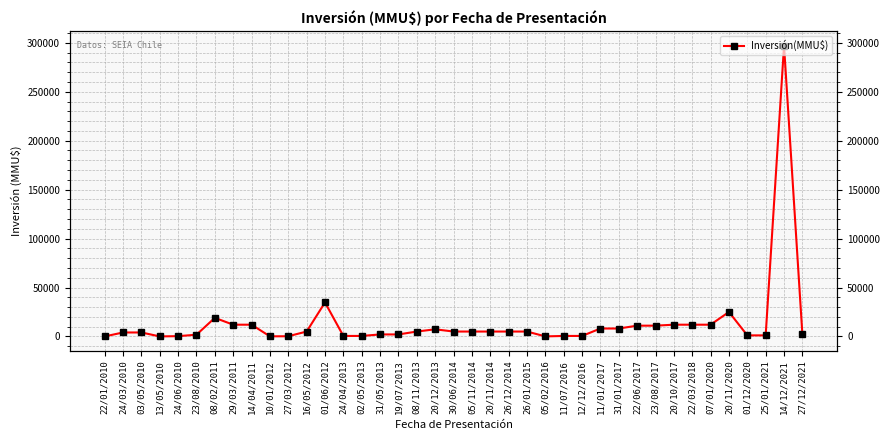

Reading left to right, list all the values displayed in this chart.

0	4050	4050	20	300	1750	19000	12000	12000	100	200	5000	34720	500	500	2050	2050	5000	7300	5000	5000	5000	5000	5000	50	500	500	8100	8100	11000	11000	12000	12000	12000	25000	1083	1083	297000	2000